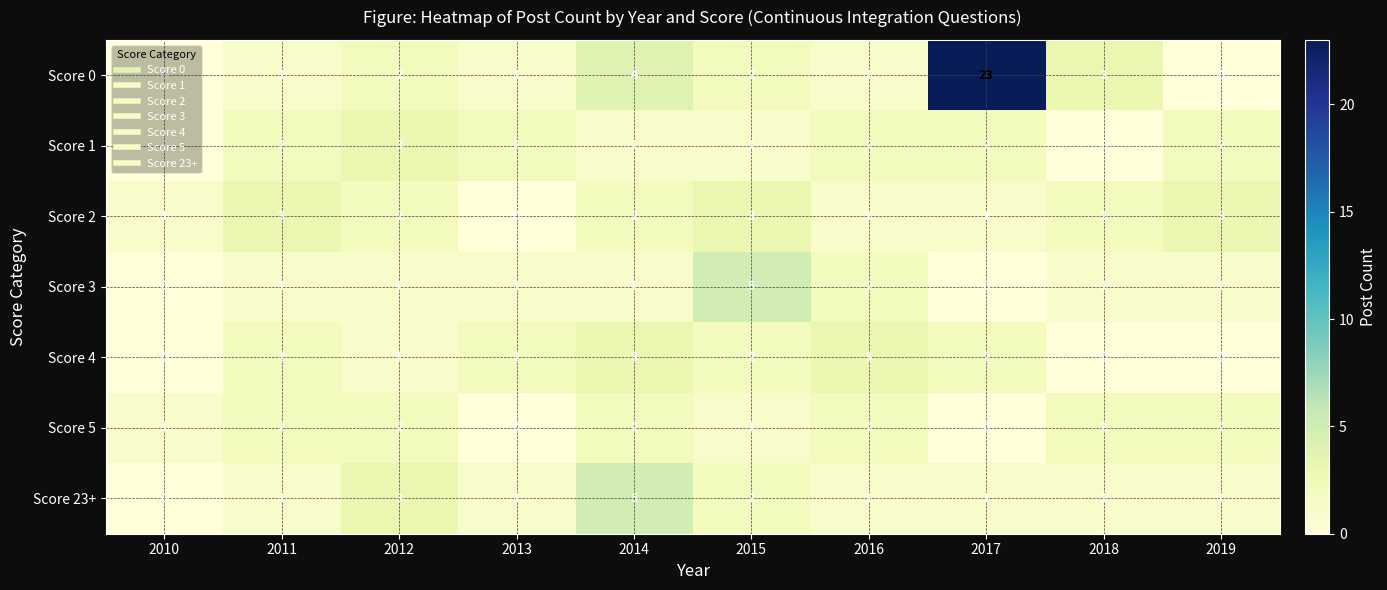

What is the sum of all Score 4 values?

15